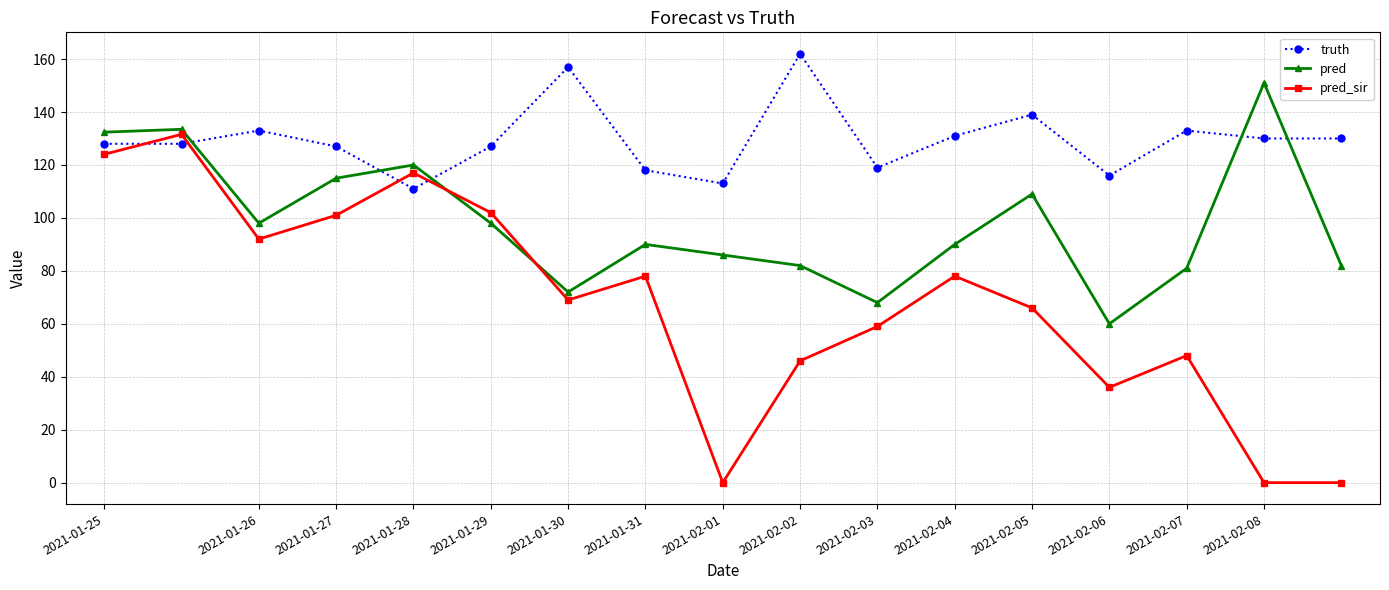

Which series has the largest total across all categories?

truth